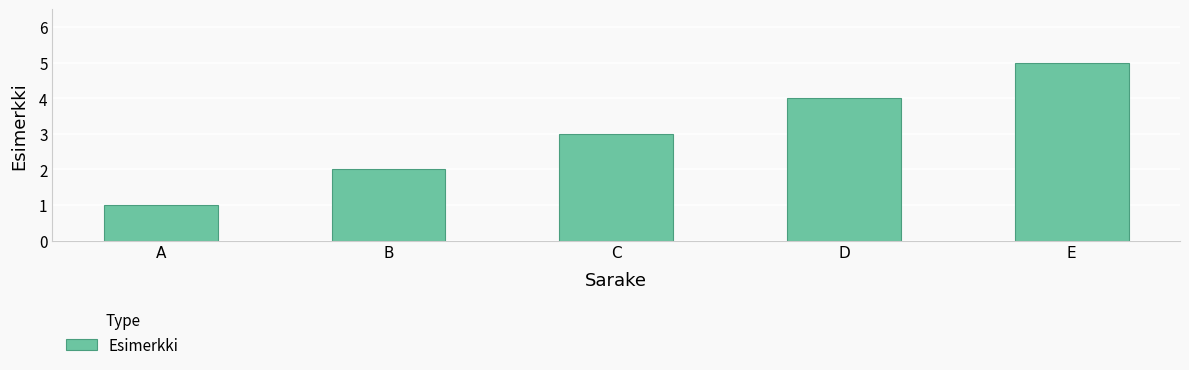

How many data points does each series have?

5